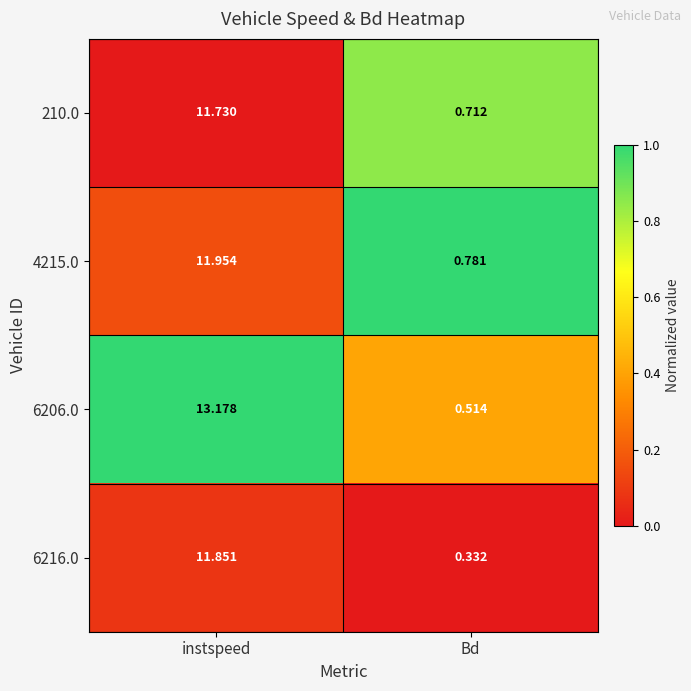

Where does the 4215.0 series first go above 11?

instspeed